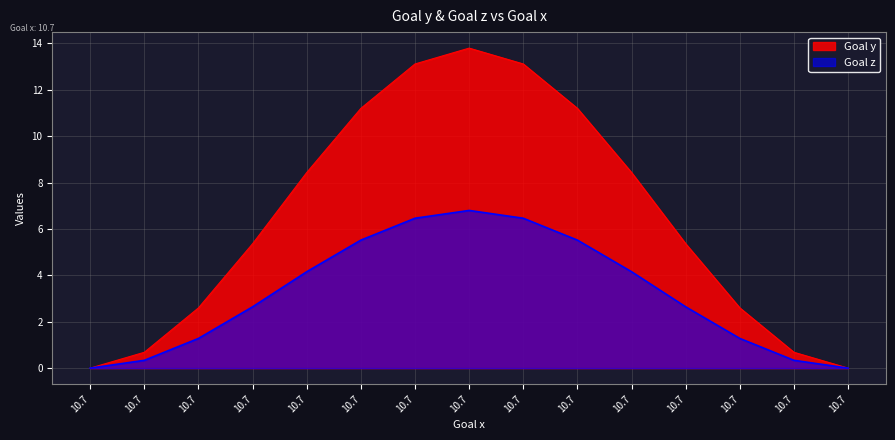

The value of Goal z at 10.7 is 2.4. True or false?

False